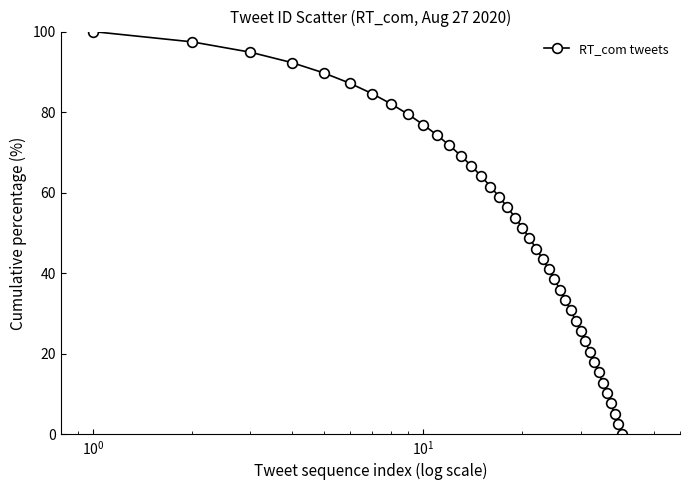

What is the average value?

50.0